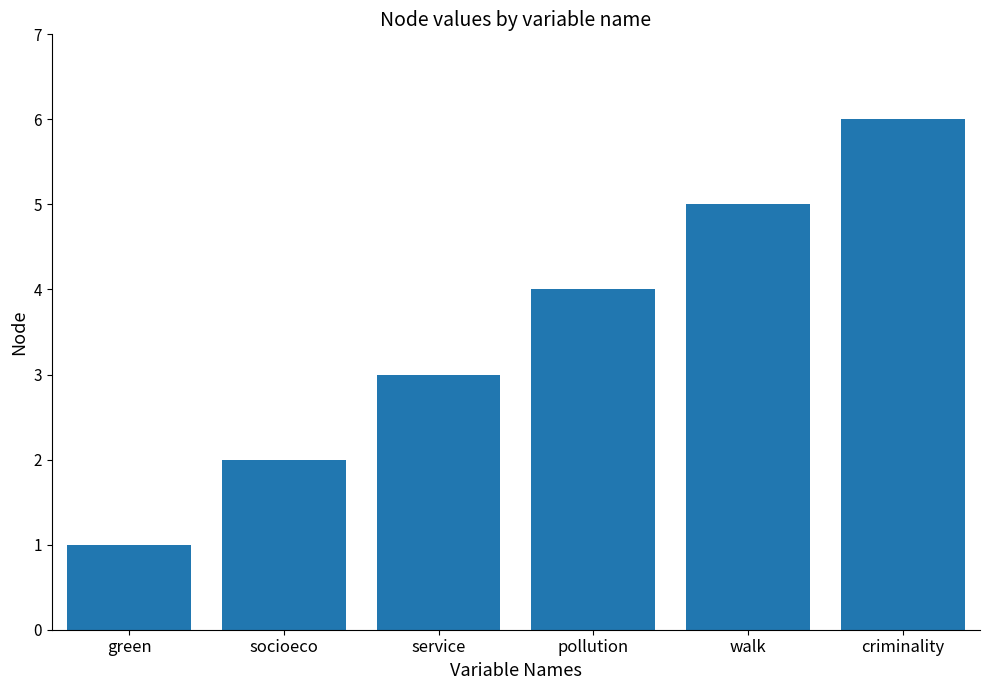

Rank the categories by value from lowest to highest.

green, socioeco, service, pollution, walk, criminality